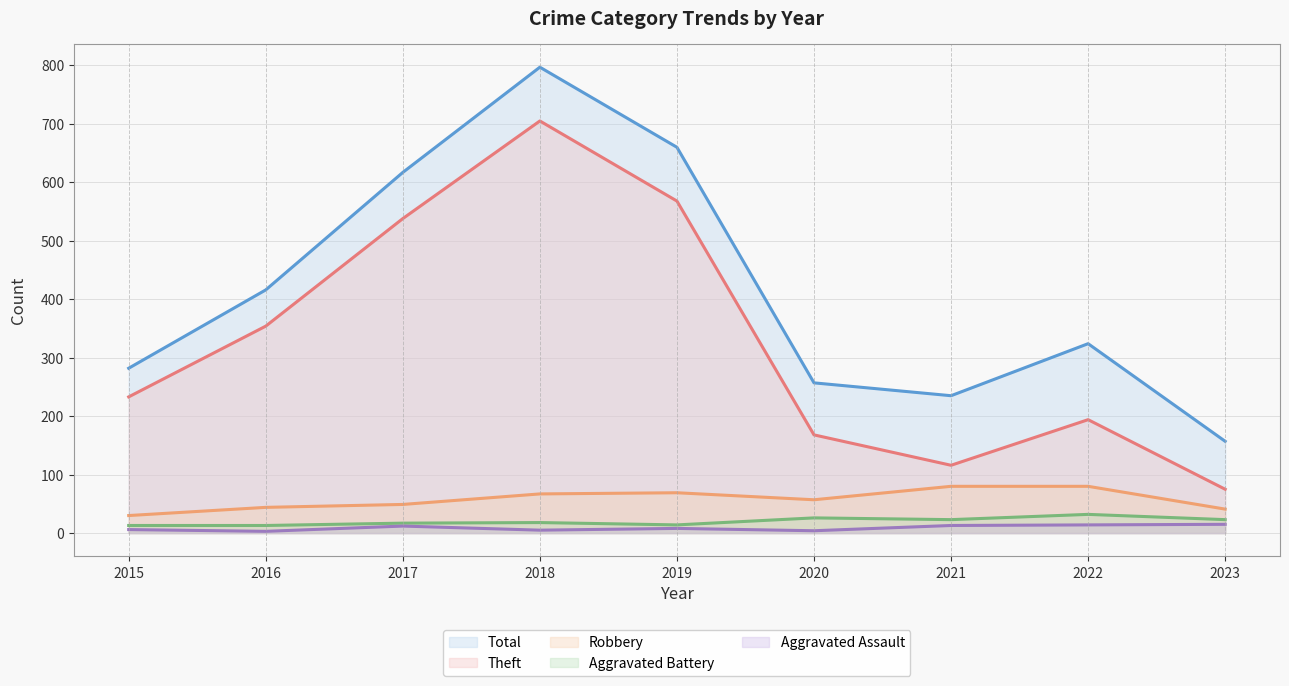

How many interior local valleys does the Robbery (line) series have?

1